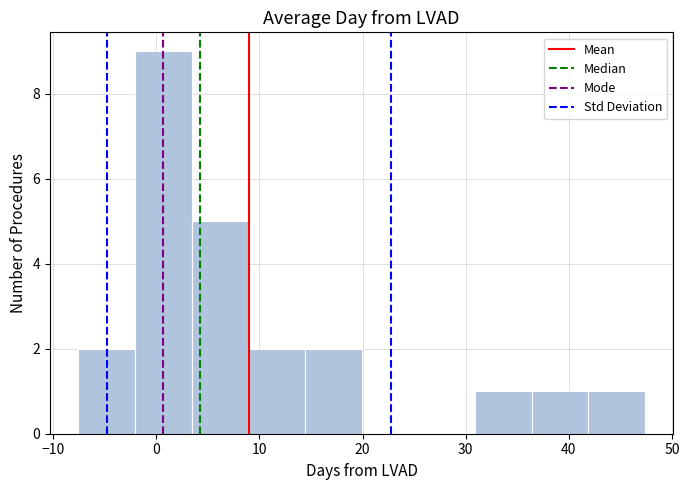

What is the height of the bar covering 9 to 14 on the x-axis? Neither the bar edges nor the heights are printed on the chart, so give them approximately, as read against the axes.

2